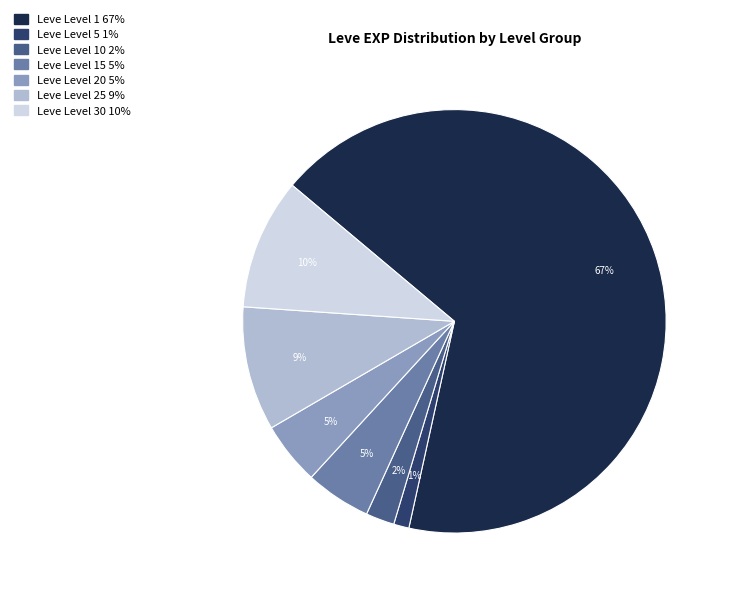

To the nearest percent, what is the average slice percentage?

14%